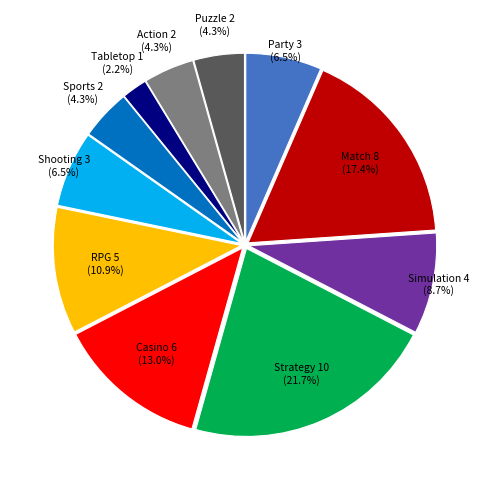

How many segments does this pie chart have?

11